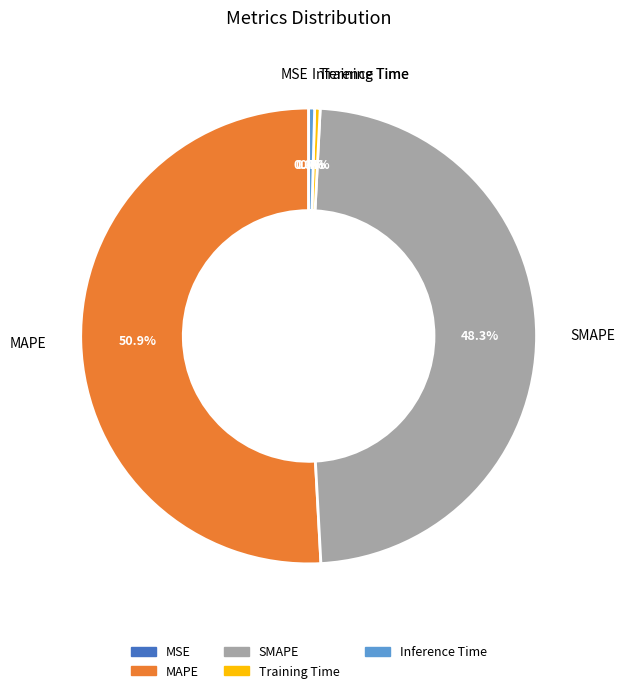

Which category has the biggest portion of the pie?

MAPE